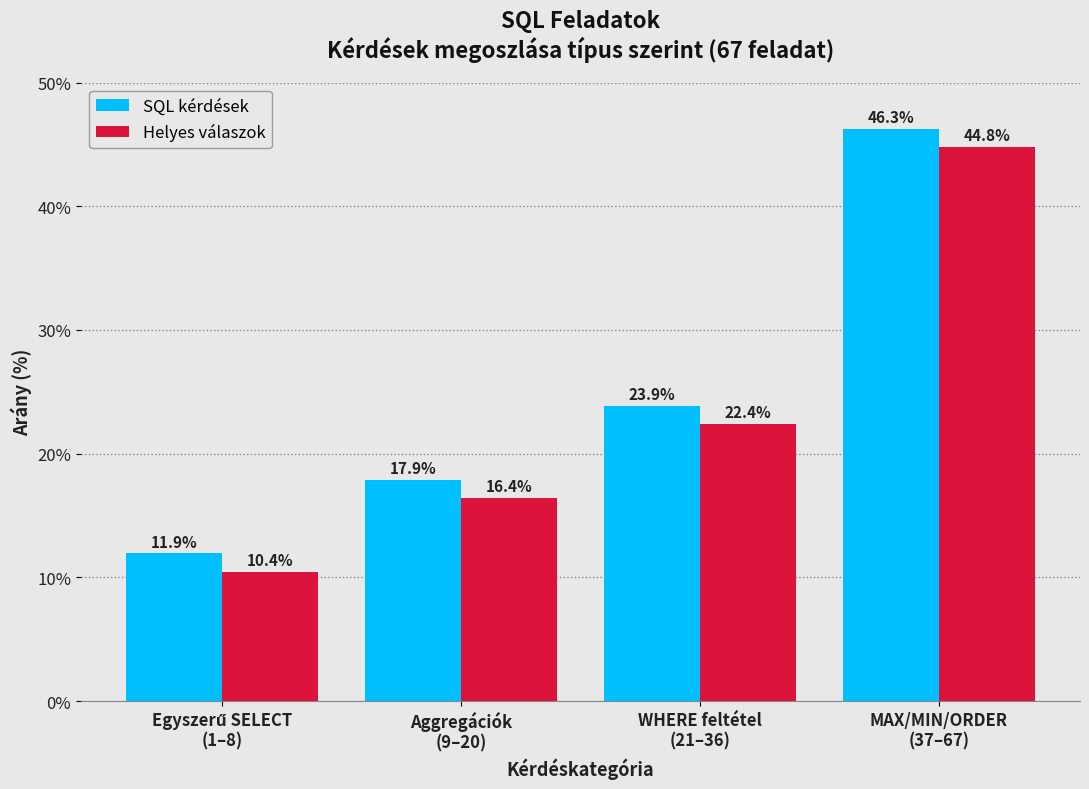

Reading right to left, list all the values displayed in this chart.

SQL kérdések: 46.3	23.9	17.9	11.9
Helyes válaszok: 44.8	22.4	16.4	10.4